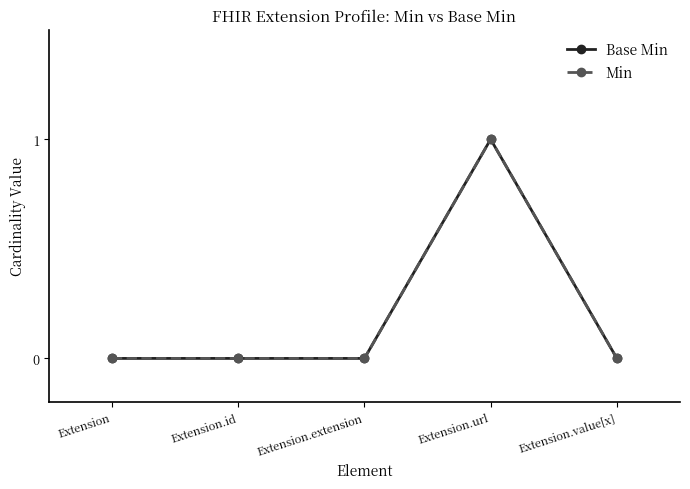

How many interior local peaks does the Base Min series have?

1